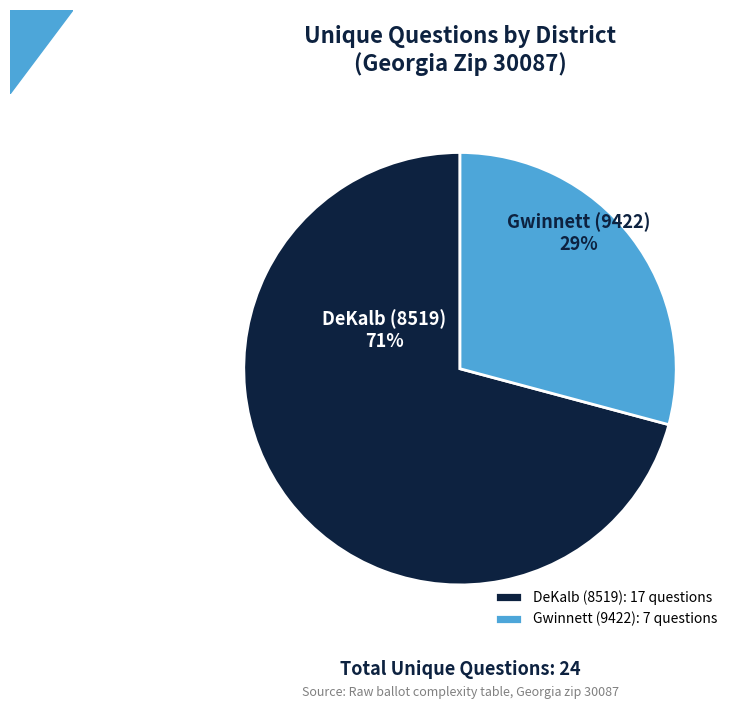

Which category accounts for the majority?

DeKalb (8519)